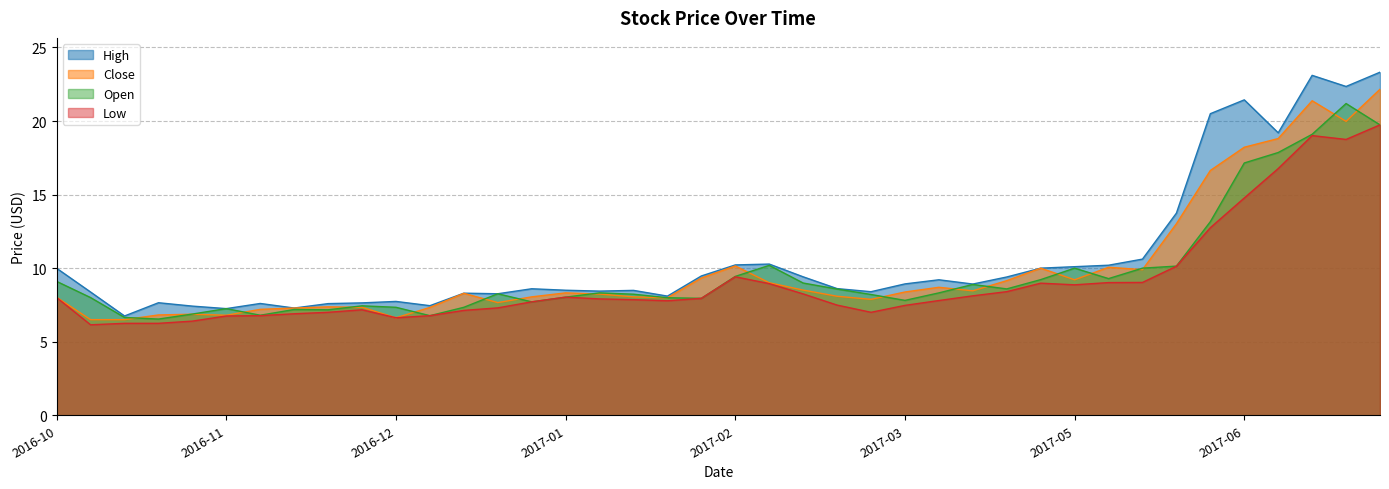

What is the label of the 7th point from the left?

2016-11-14